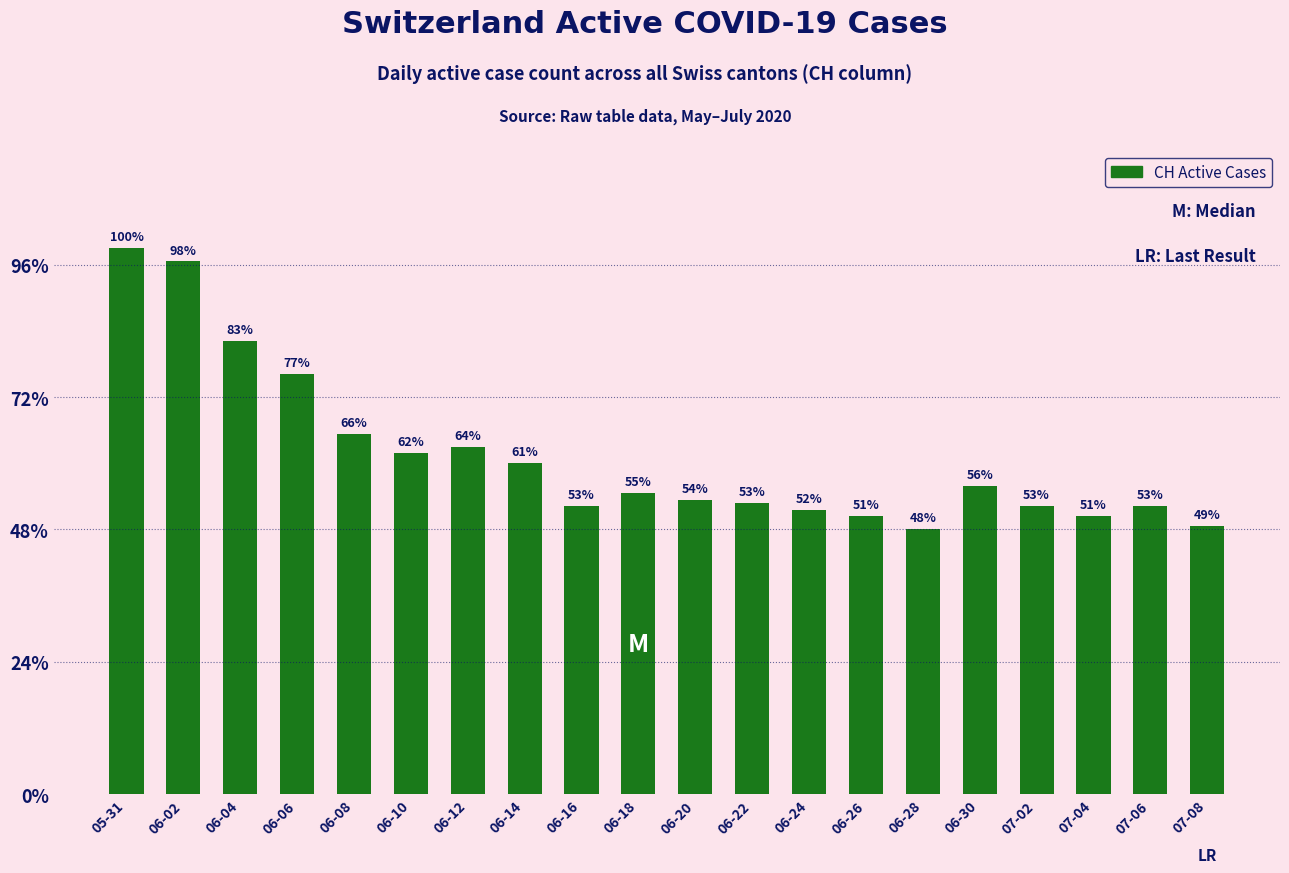

What is the label of the 9th bar from the left?

06-16